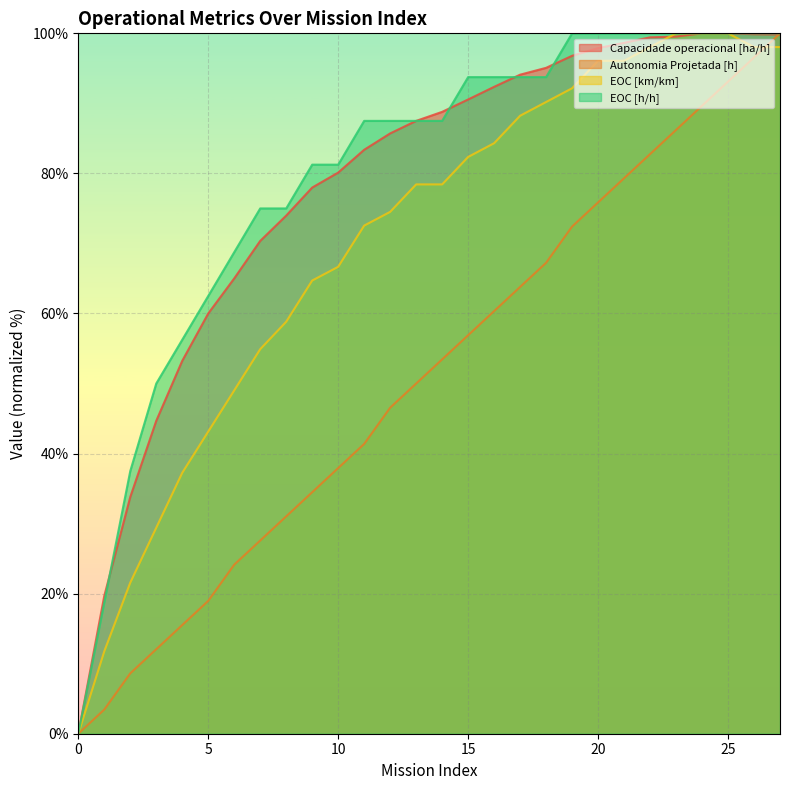

How many times do Capacidade operacional [ha/h] and Autonomia Projetada [h] cross each other?

1